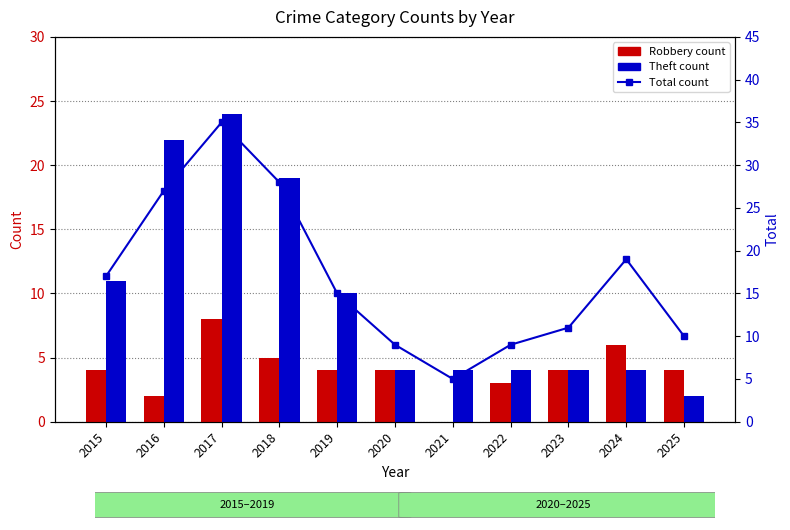

Reading left to right, what are all the values shown in this chart?

Robbery: 2015=4	2016=2	2017=8	2018=5	2019=4	2020=4	2021=0	2022=3	2023=4	2024=6	2025=4
Theft: 2015=11	2016=22	2017=24	2018=19	2019=10	2020=4	2021=4	2022=4	2023=4	2024=4	2025=2
Total: 2015=17	2016=27	2017=35	2018=28	2019=15	2020=9	2021=5	2022=9	2023=11	2024=19	2025=10